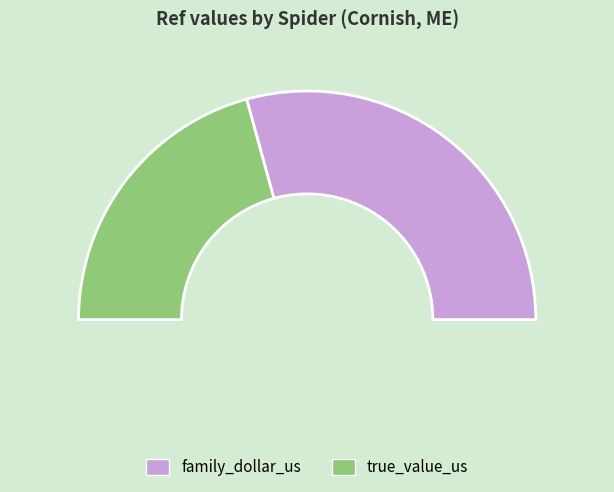

Which has a higher value, family_dollar_us or true_value_us?

family_dollar_us